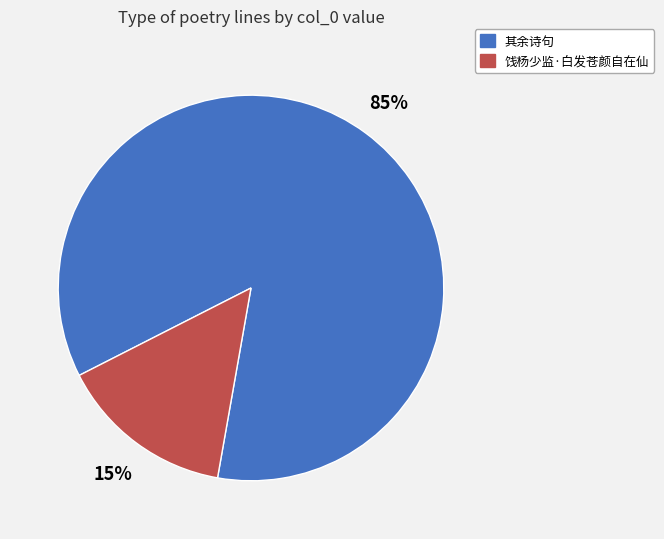

Between 饯杨少监·白发苍颜自在仙 and 其余诗句, which is larger?

其余诗句